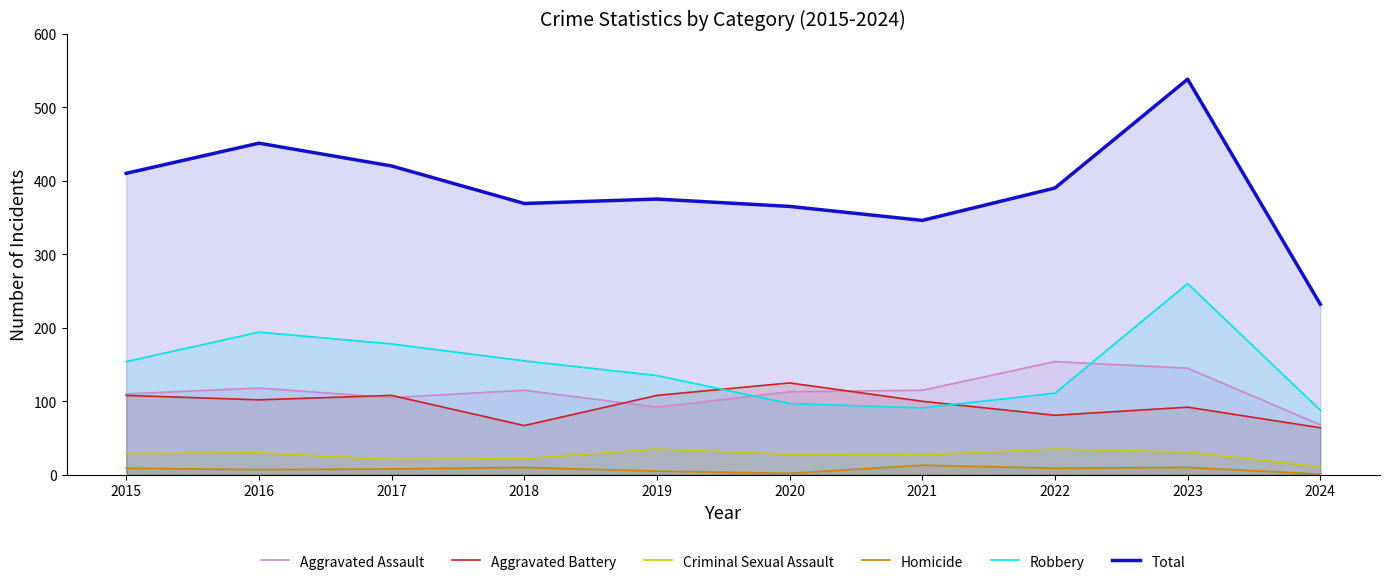

At 2016, list the series in order from largest to smallest.

Total, Robbery, Aggravated Assault, Aggravated Battery, Criminal Sexual Assault, Homicide